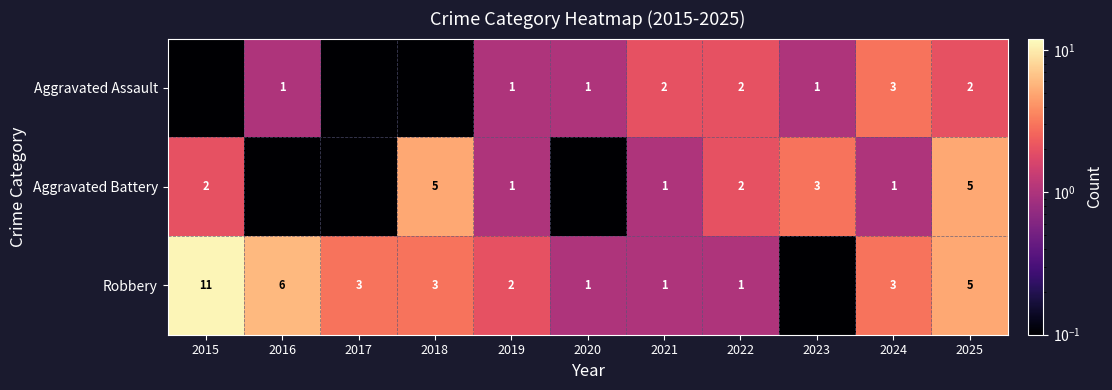

What is the sum of the Aggravated Battery values at 2019 and 2023?

4.0